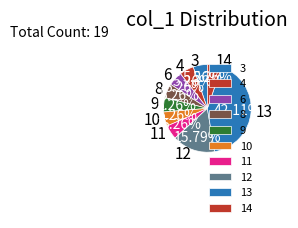

Between 14 and 13, which is larger?

13